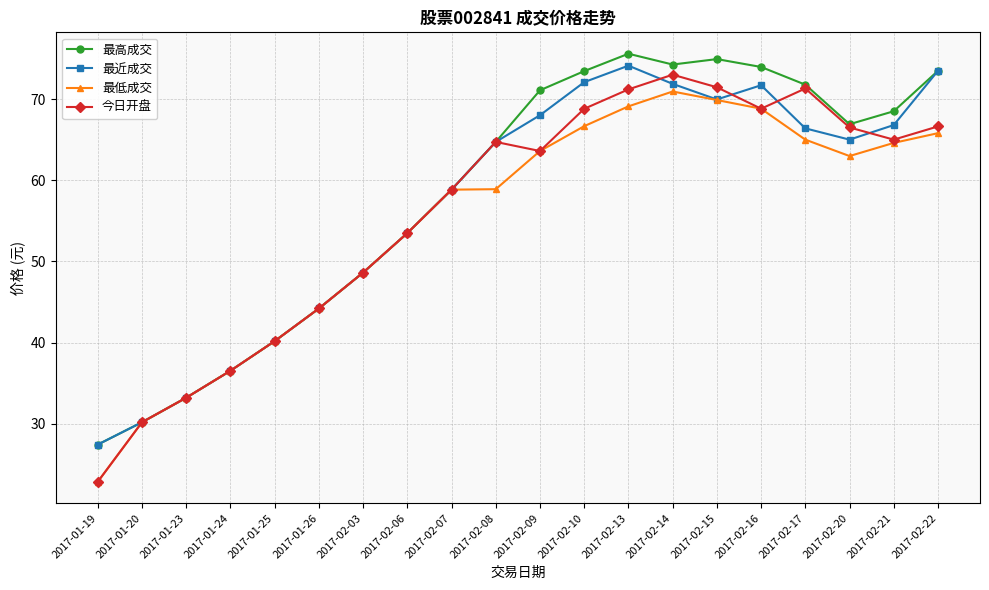

At which category does the chart reach its peak across all series?

2017-02-13